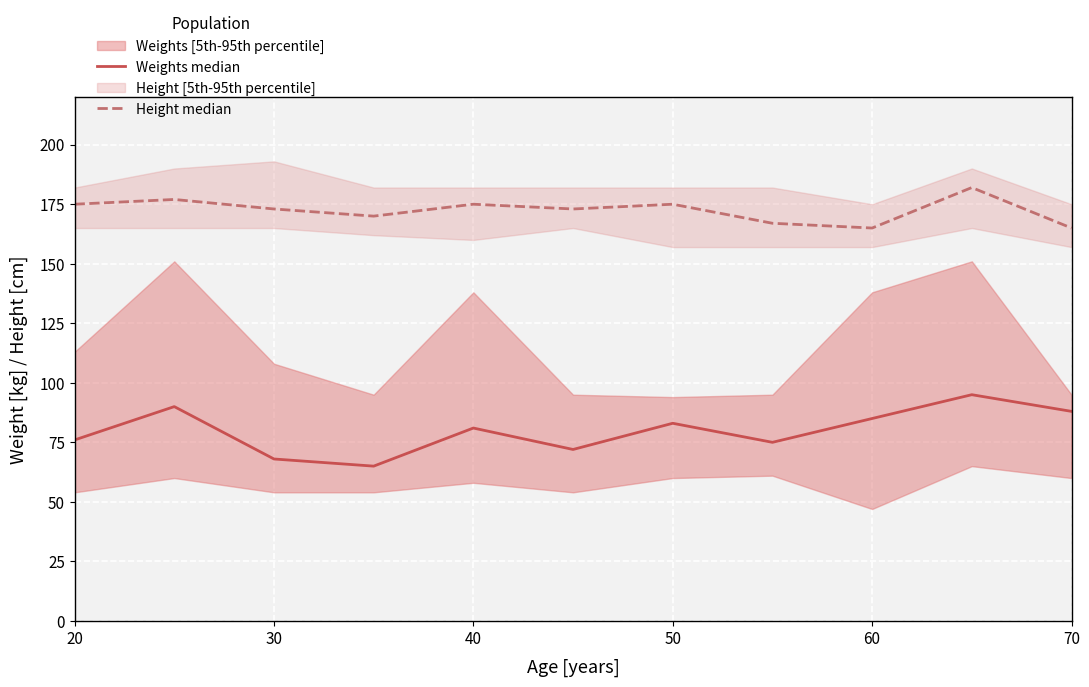

Rank the series by their average value, from highest to lowest.

Height median, Weights median